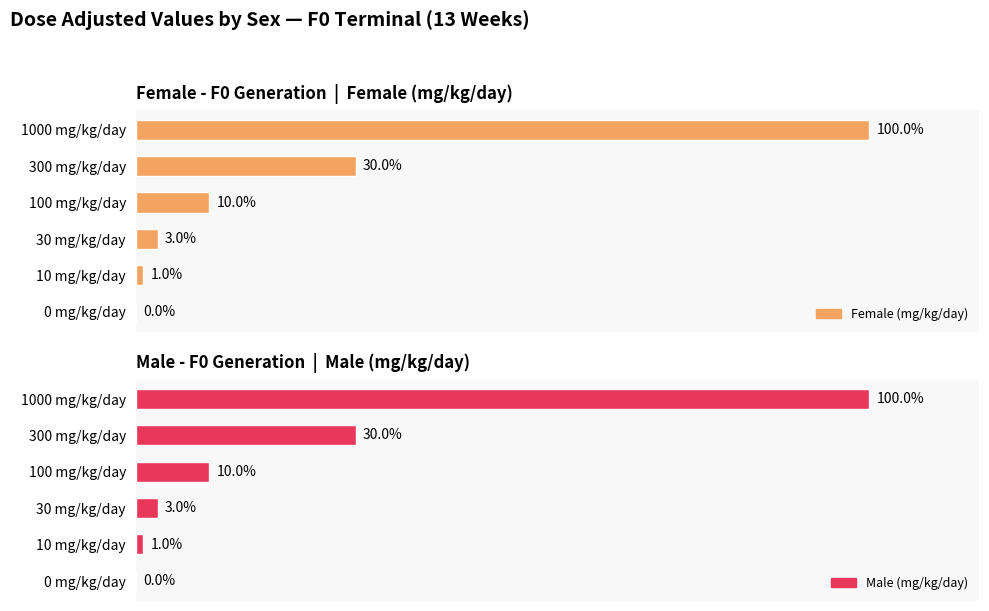

How many values in the Male (mg/kg/day) series exceed 10?

2